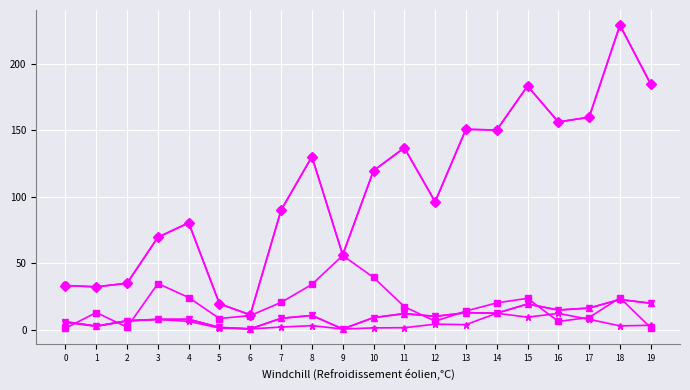

At which category is the sum across all series the highest?

18